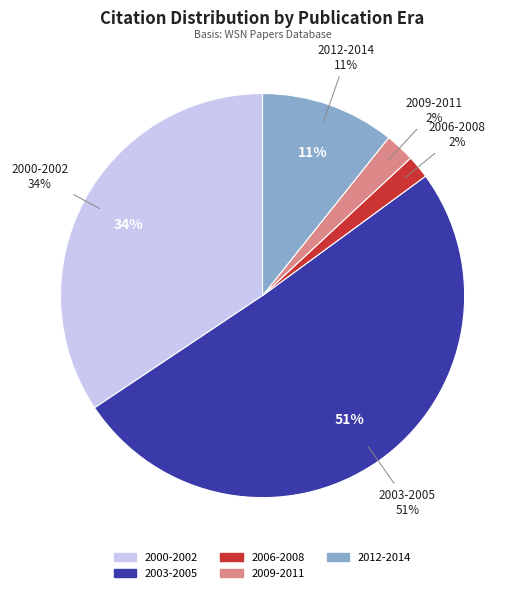

What portion of the pie excludes 2003-2005?

48.1%